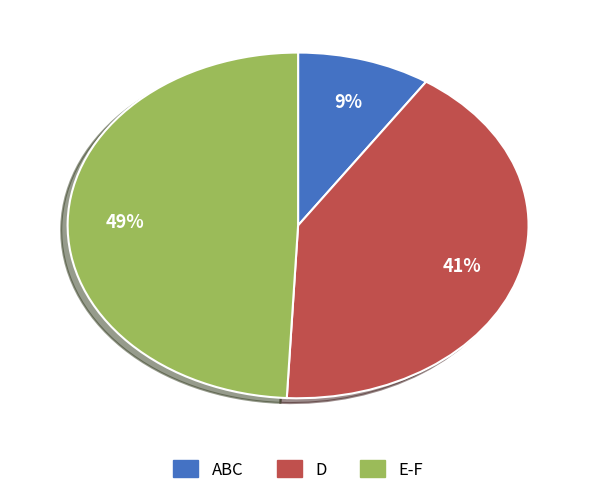

To the nearest percent, what is the average slice percentage?

33%